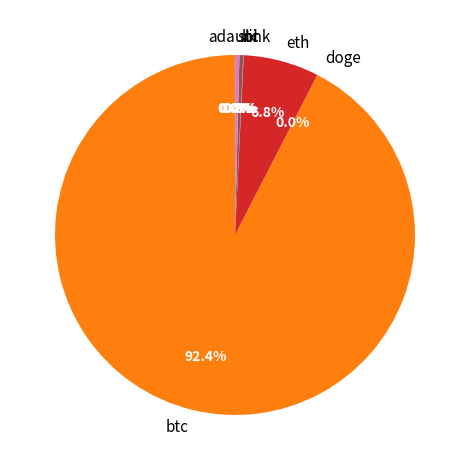

What percentage do eth and ltc together represent?

7.1%